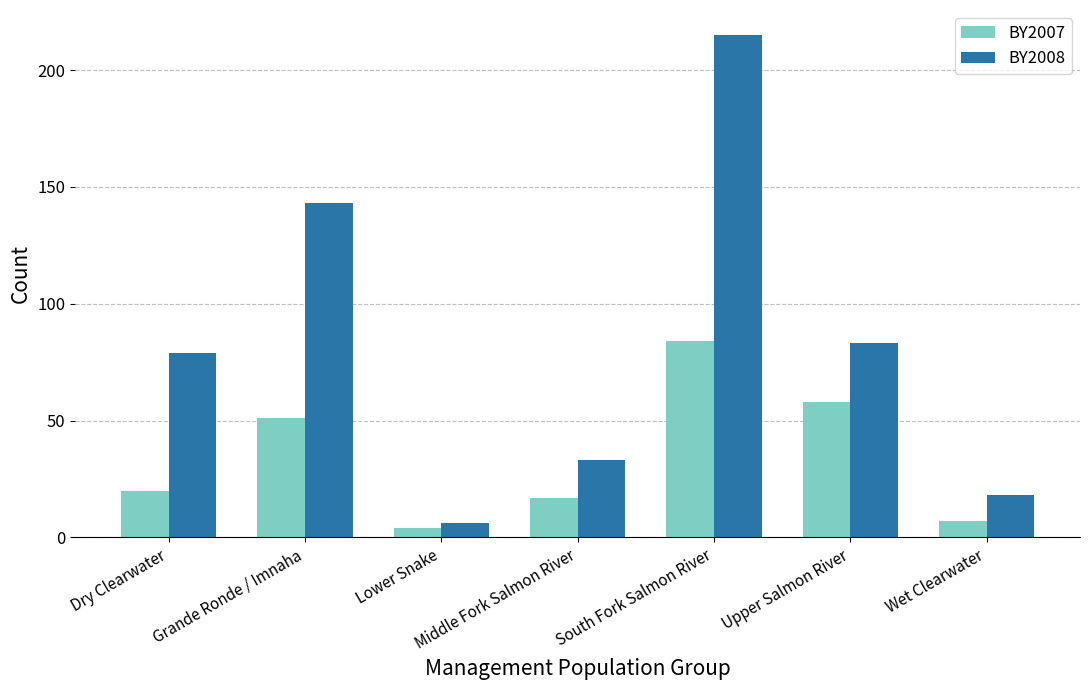

What is the smallest value displayed?

4